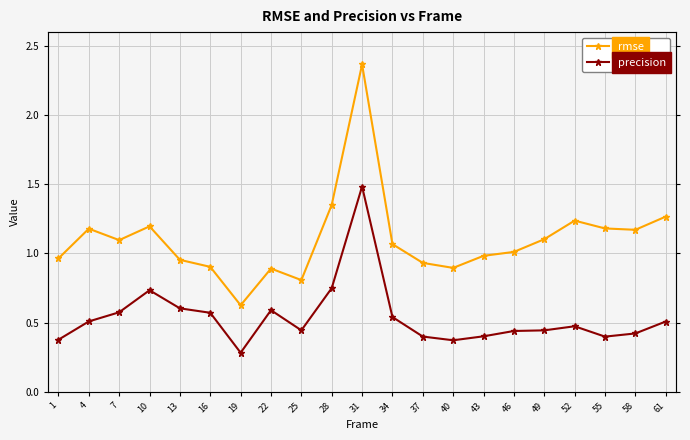

How many interior local peaks does the rmse series have?

5